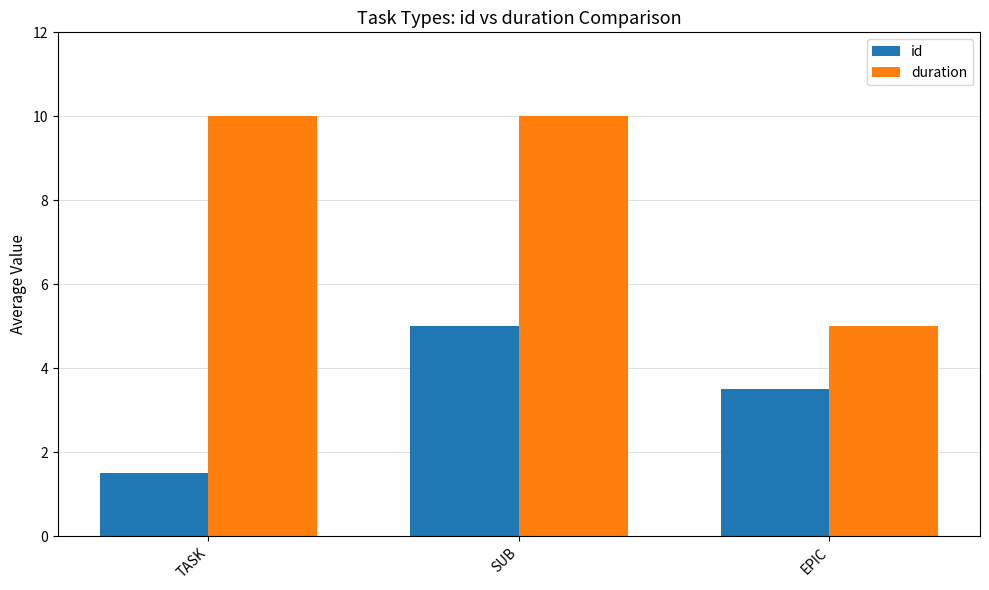

What is the value of the id bar at the 3rd from the left?

3.5